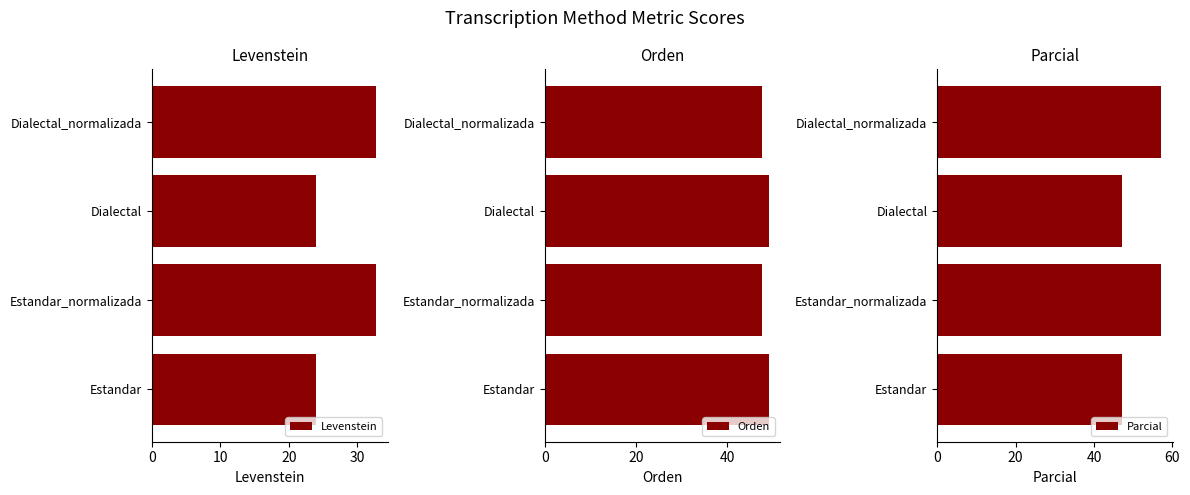

Reading left to right, extract all data points from this chart.

Levenstein: 24.0	32.8	24.0	32.8
Orden: 49.2	47.6	49.2	47.6
Parcial: 47.2	57.2	47.2	57.2